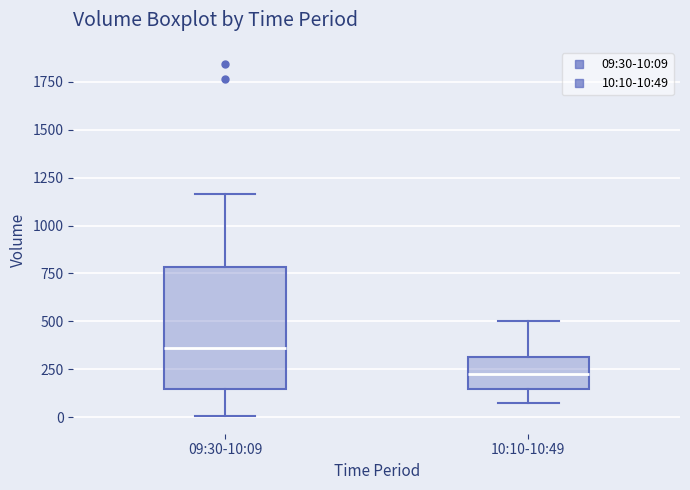

Reading left to right, read every box against the y-axis: the position of its median line, the range the box covers, and the ends of its whiskers. The values are not printed on the chart, so give them approximately, as read against the axis.

09:30-10:09: median 350, box 150 to 800, whiskers 0 to 1150
10:10-10:49: median 250, box 150 to 300, whiskers 100 to 500